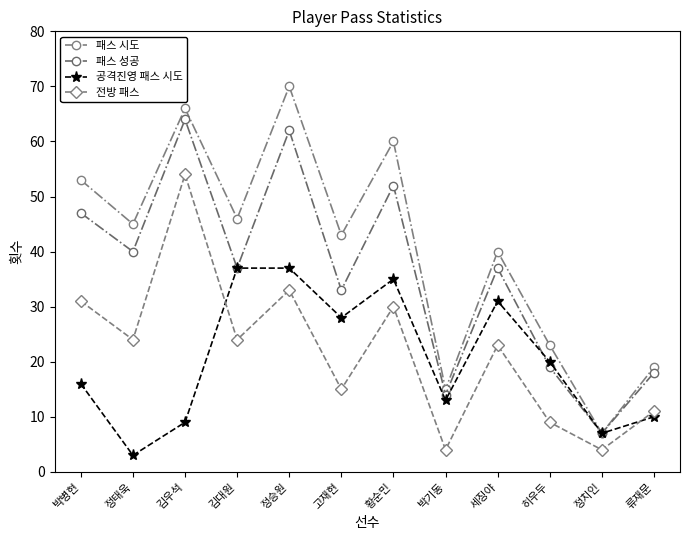

True or false: 전방 패스 and 패스 시도 intersect in this chart.

False